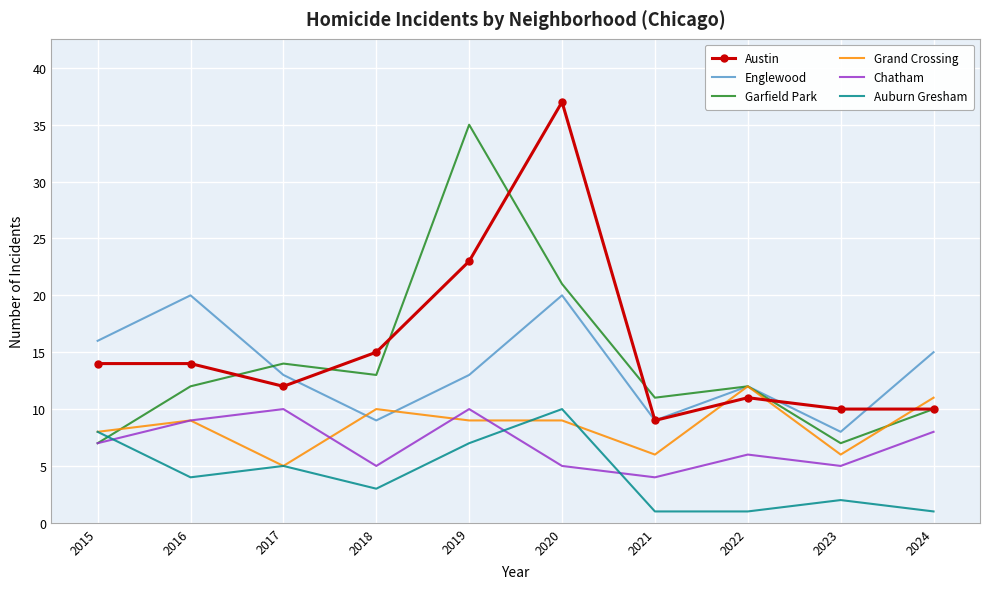

What is the maximum value shown in the chart?

37